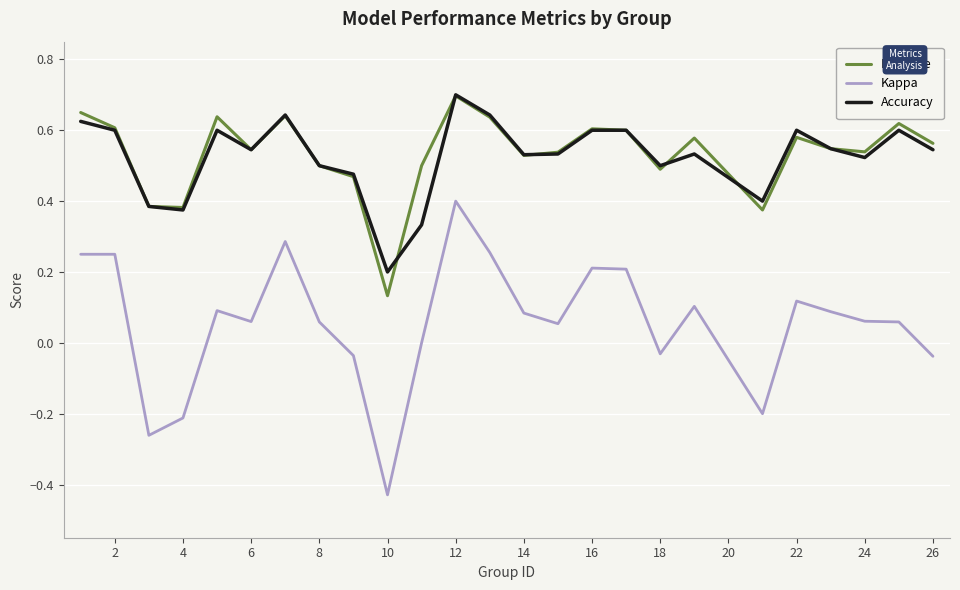

True or false: Kappa and Accuracy intersect in this chart.

False